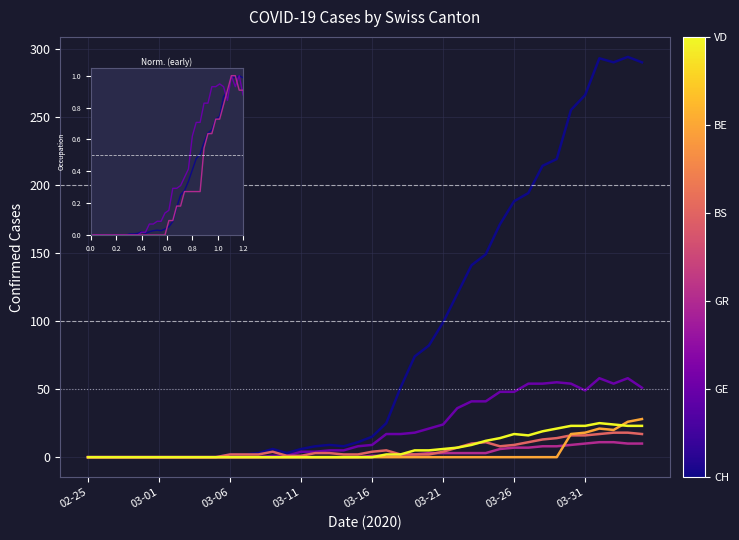

Does the chart have visible grid lines?

Yes